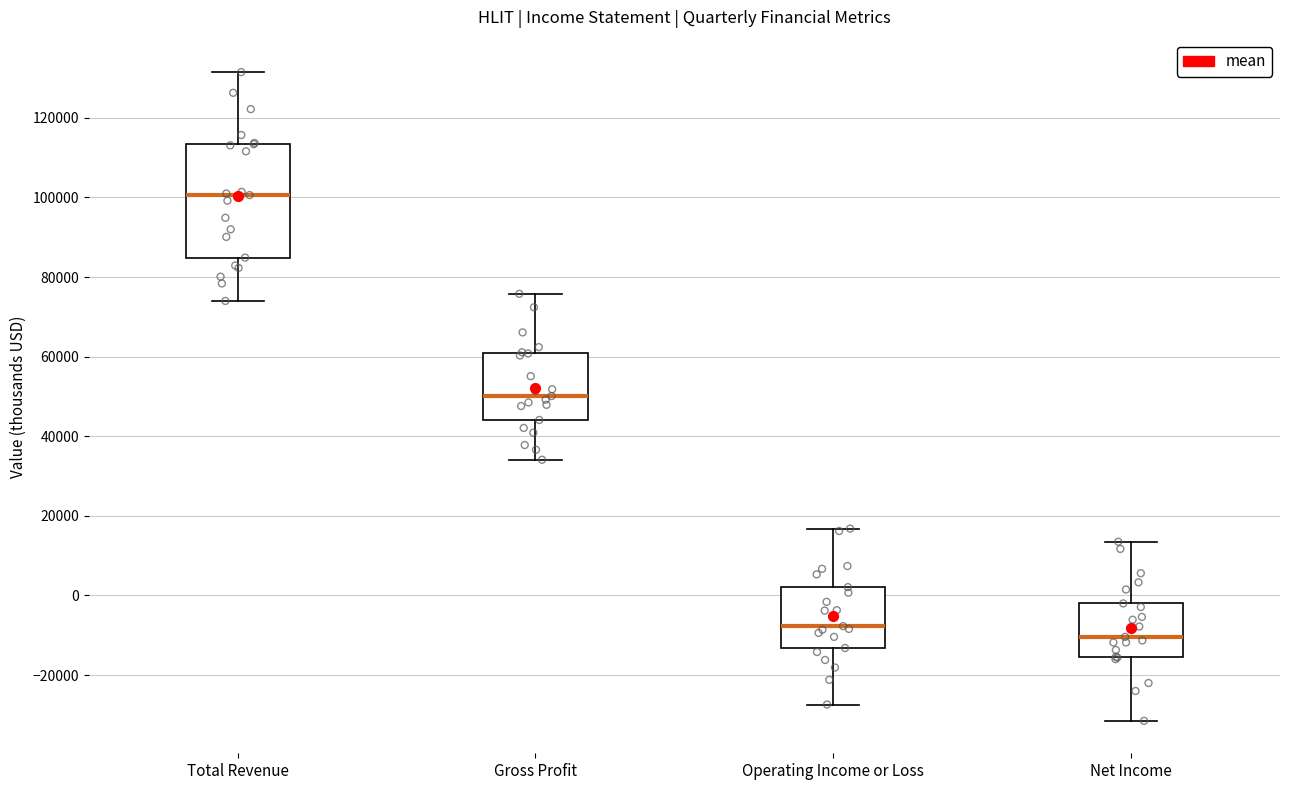

Where is the lower edge of the box for Total Revenue on the y-axis? The values are not printed on the chart, so give them approximately, as read against the axis.

84000